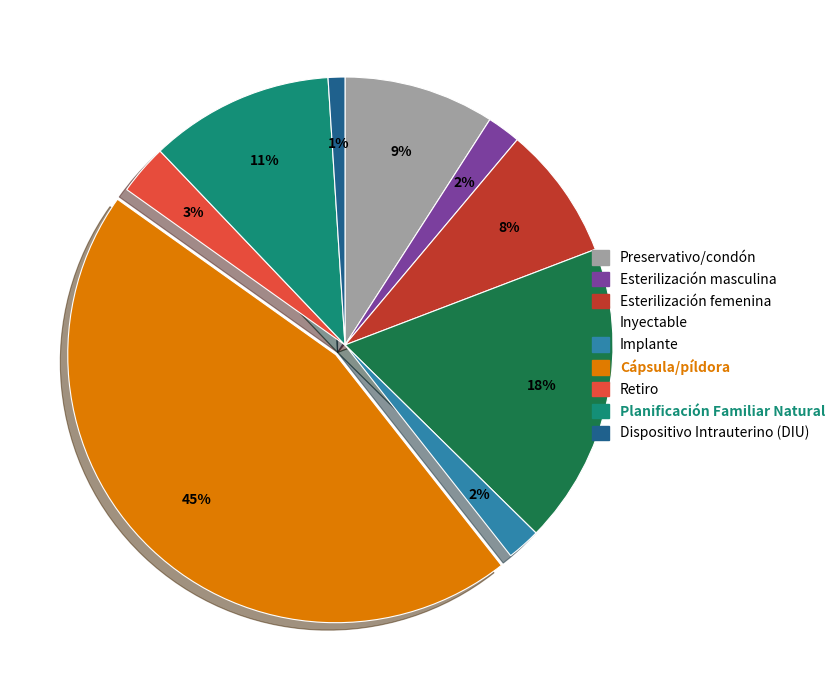

Do Inyectable and Esterilización masculina together represent more than half of the pie?

No